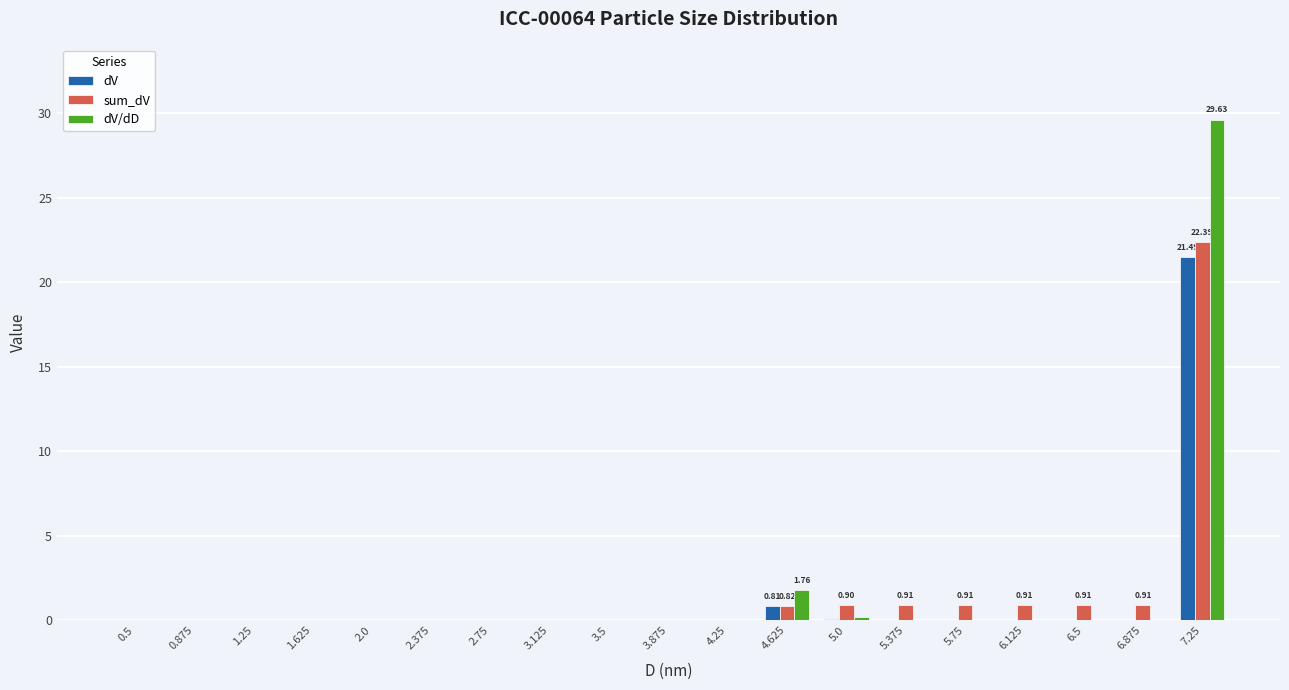

At which category is the sum across all series the highest?

7.25